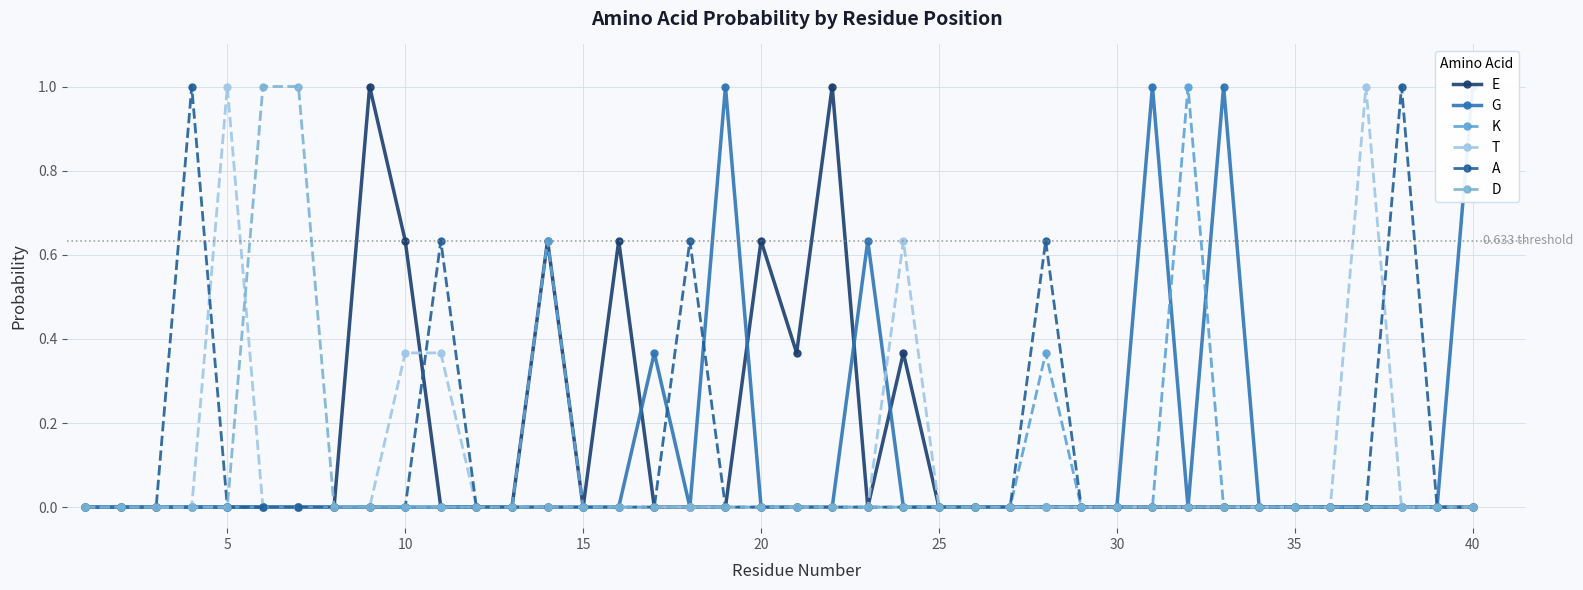

What is the average value of the K series?

0.1